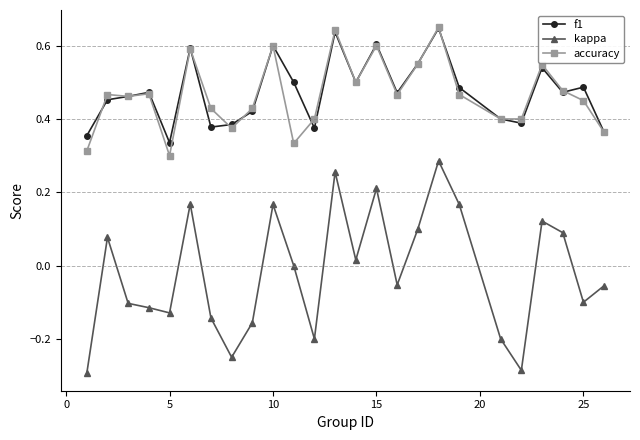

Which series has the largest range (max minus min)?

kappa